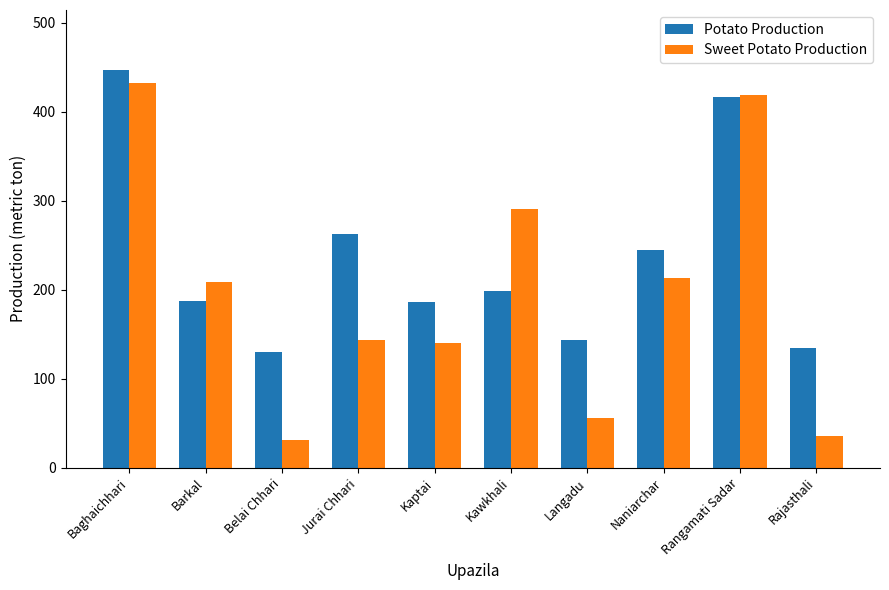

List the series in order of their peak value, highest first.

Potato Production, Sweet Potato Production